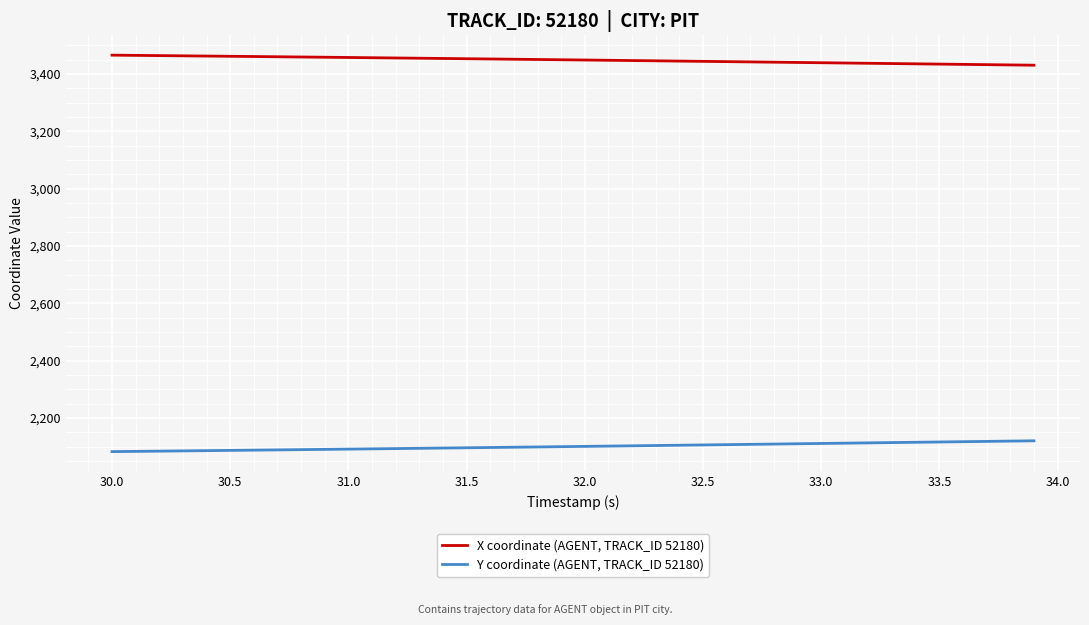

List the series in order of their peak value, highest first.

X coordinate (AGENT, TRACK_ID 52180), Y coordinate (AGENT, TRACK_ID 52180)